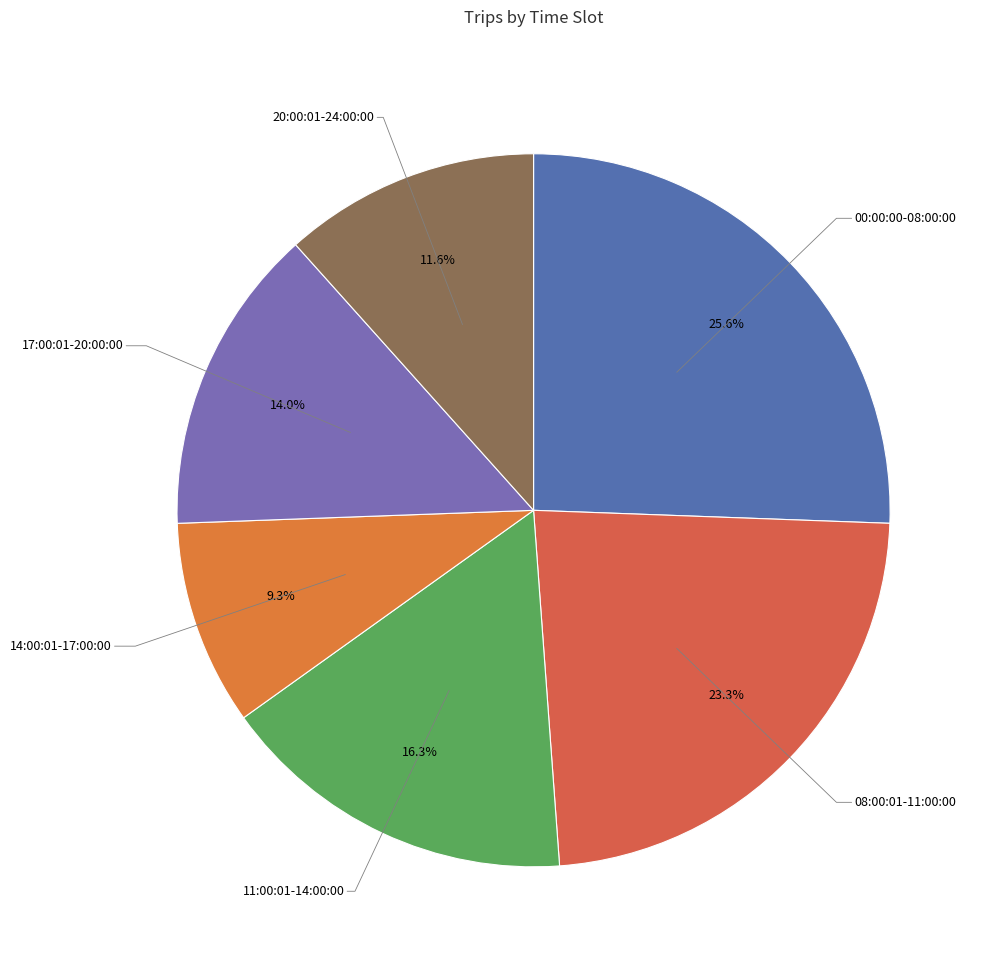

How many slices are in this pie chart?

6